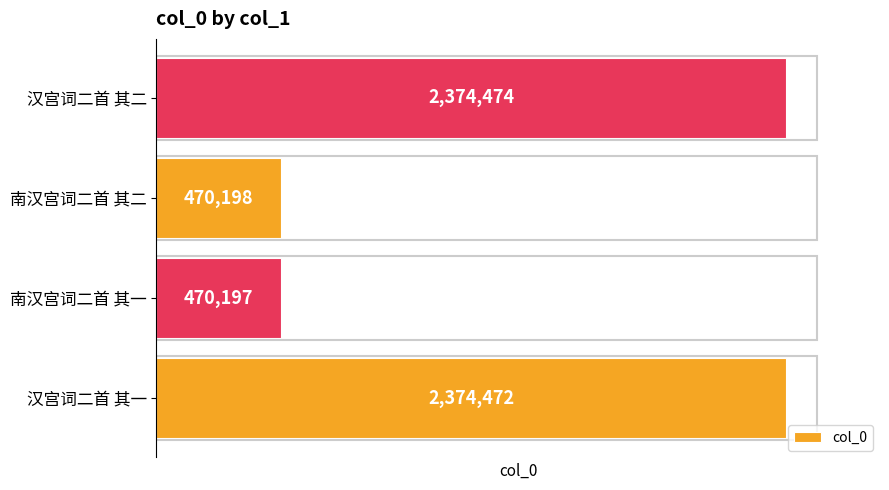

Rank the categories by value from lowest to highest.

南汉宫词二首 其一, 南汉宫词二首 其二, 汉宫词二首 其一, 汉宫词二首 其二